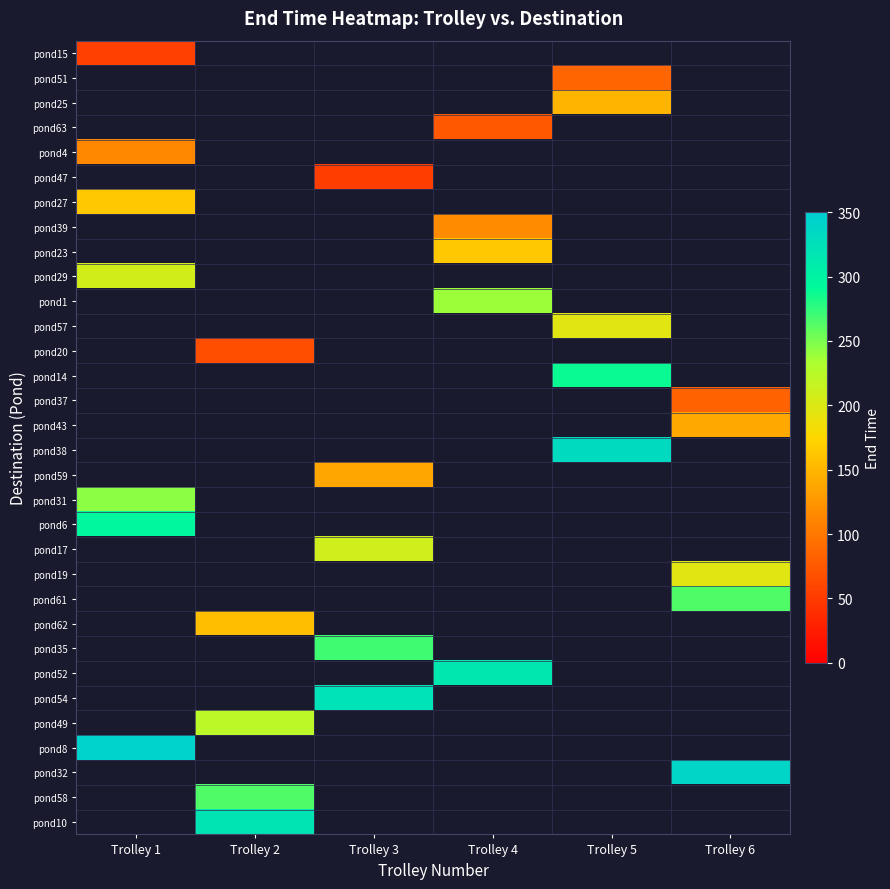

At which category does the chart reach its minimum across all series?

Trolley 3